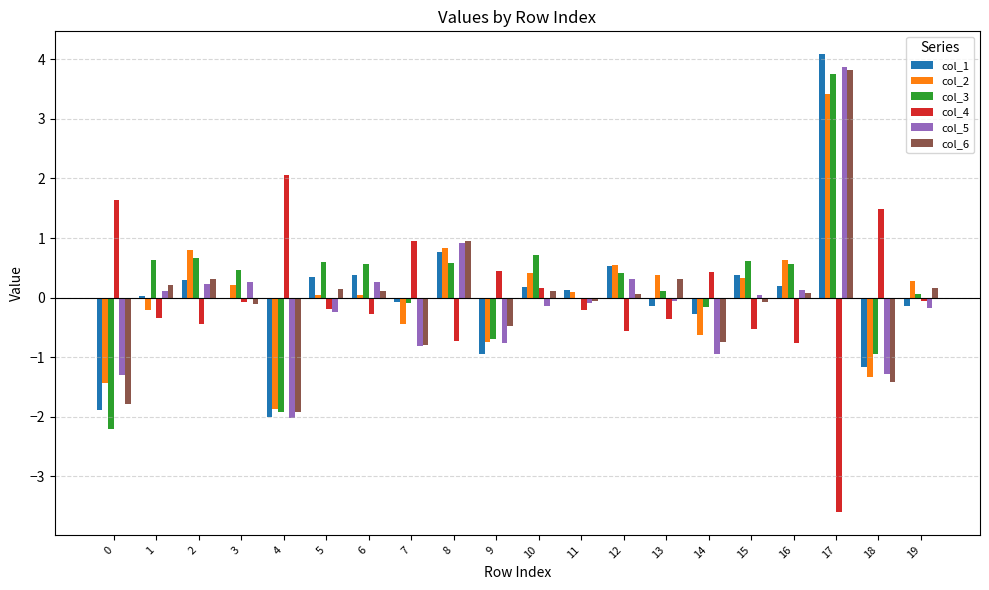

The value of col_4 at 11 is -0.2. True or false?

True